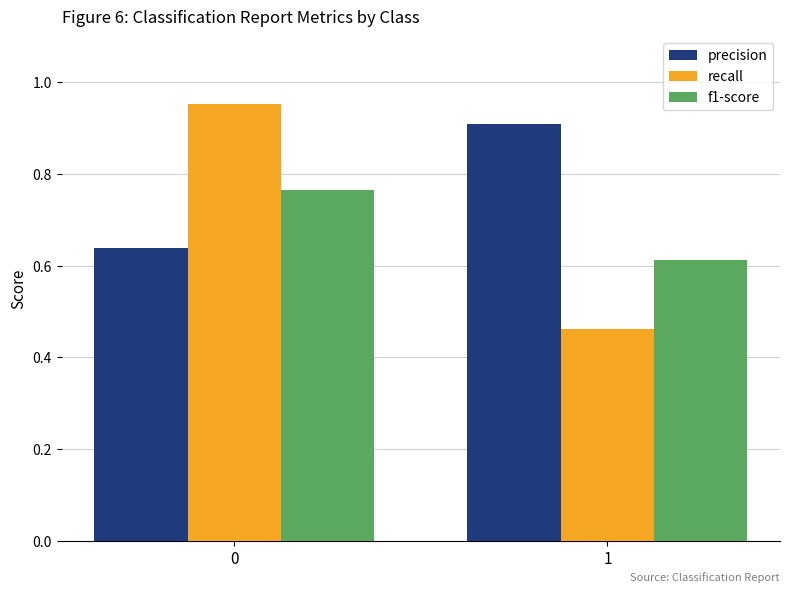

Between 0 and 1, which series saw the biggest shift?

recall